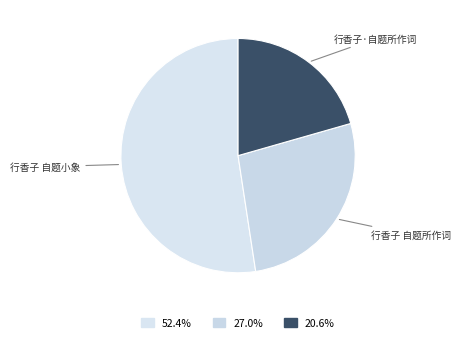

How many segments does this pie chart have?

3